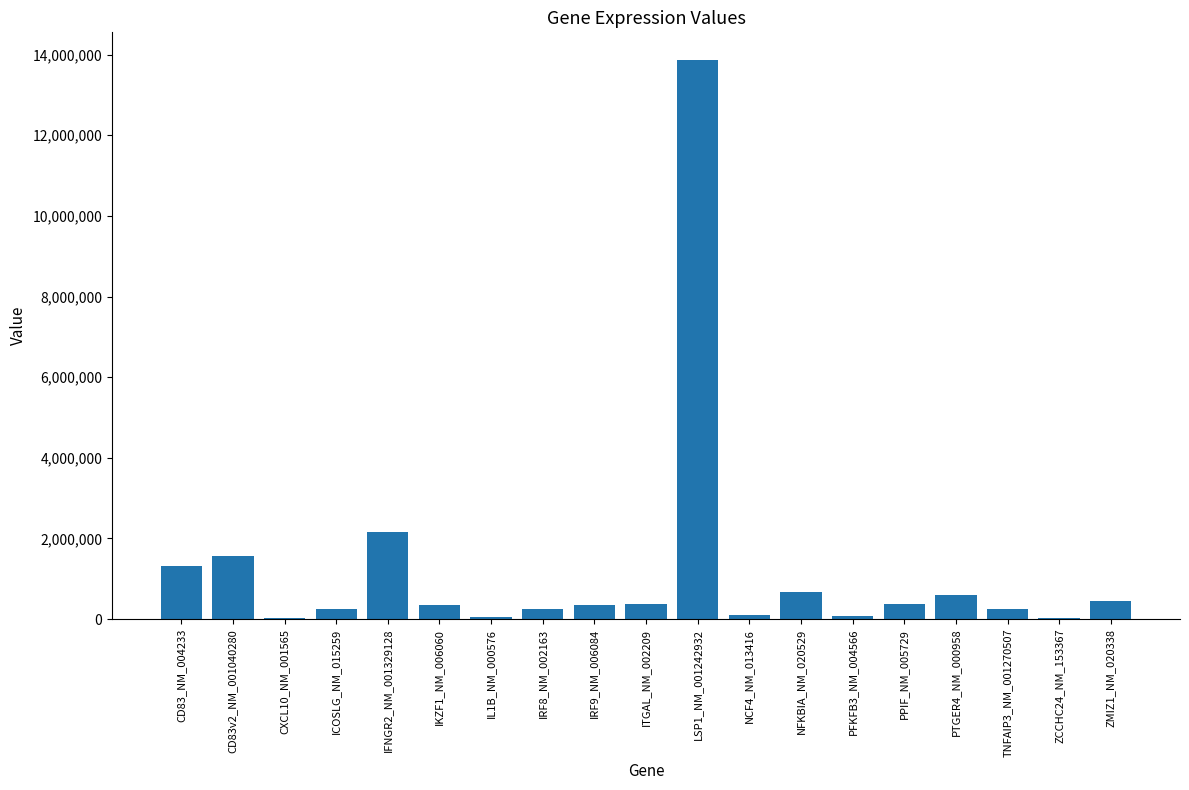

What is the sum of all values?

23178443